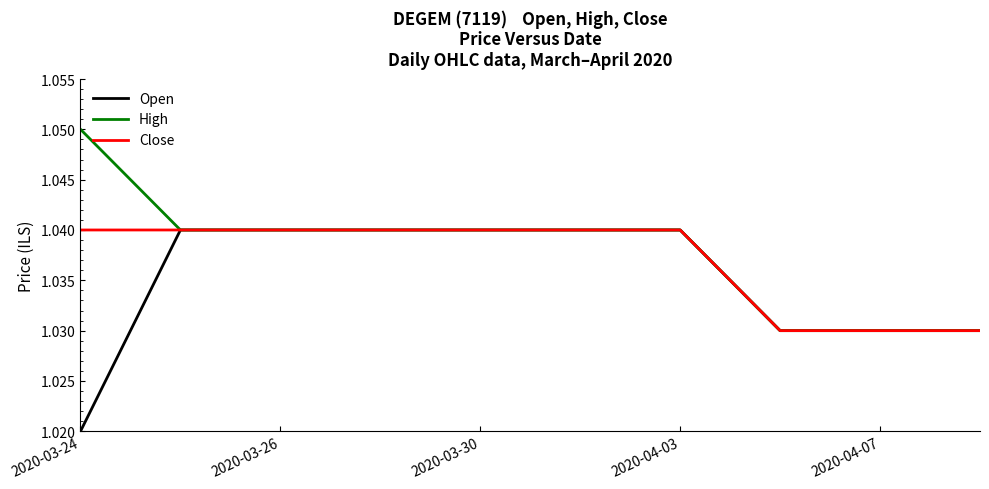

Does the chart have visible grid lines?

No